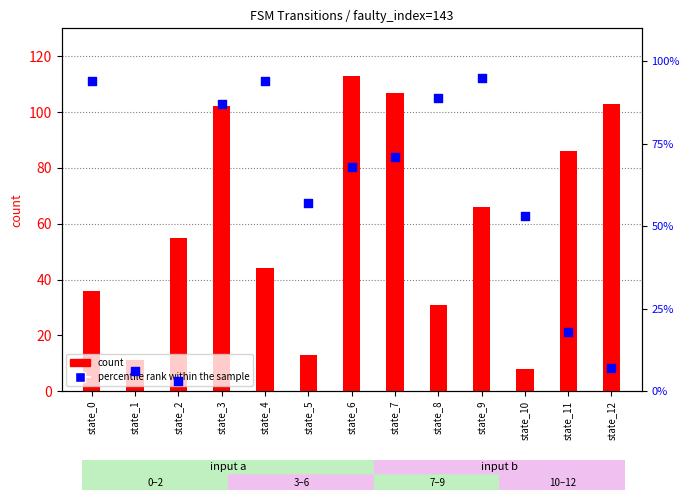

What are all the series names shown in the legend?

count, percentile rank within the sample